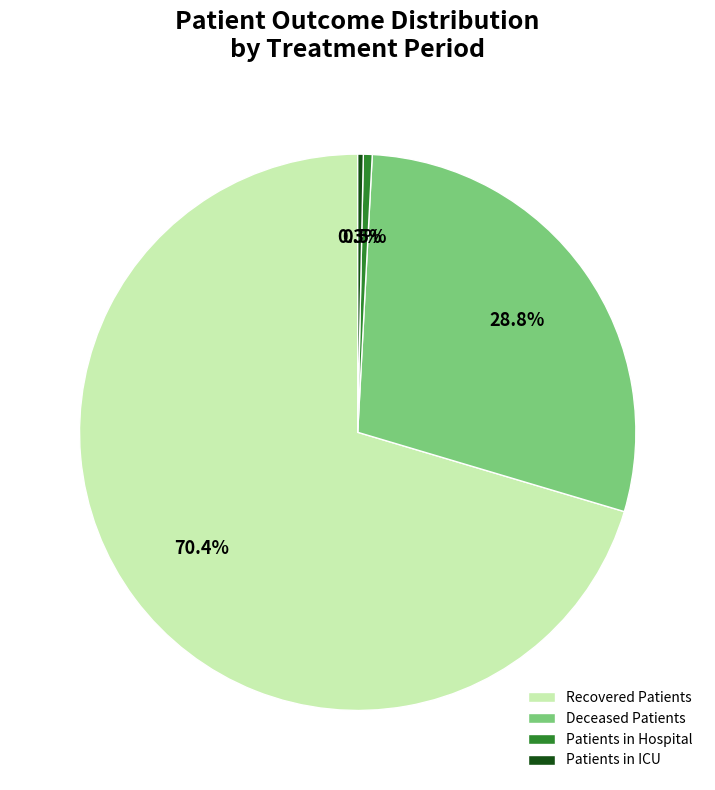

Does any single category account for the majority?

Yes